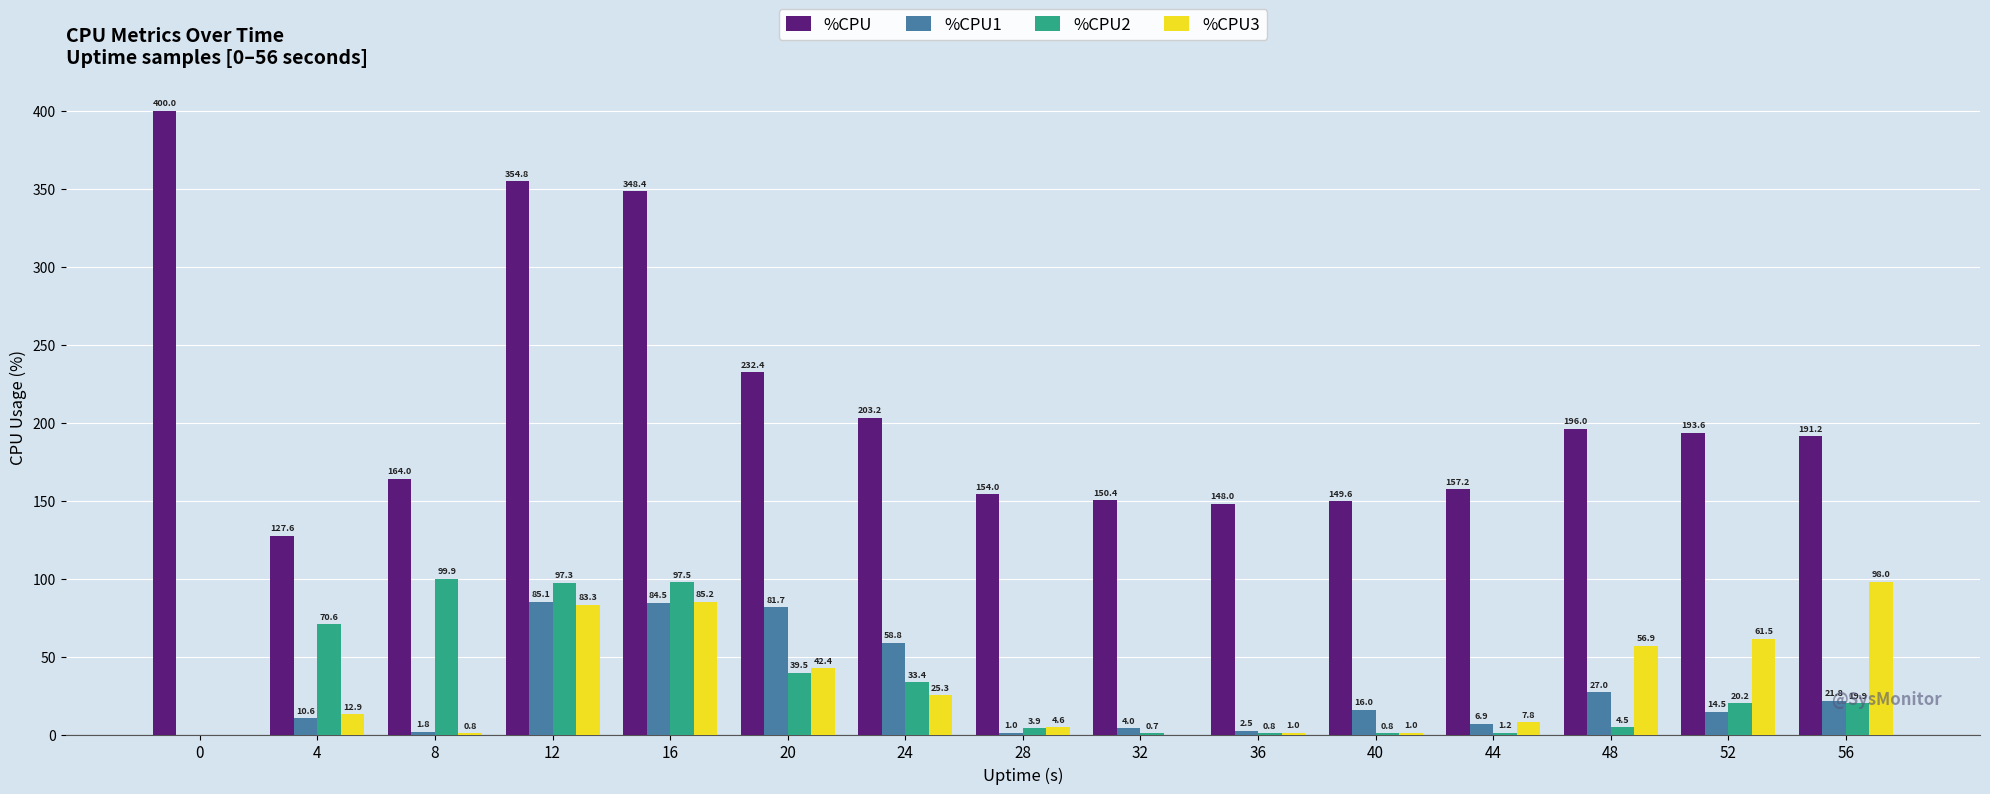

At which category is the sum across all series the highest?

12